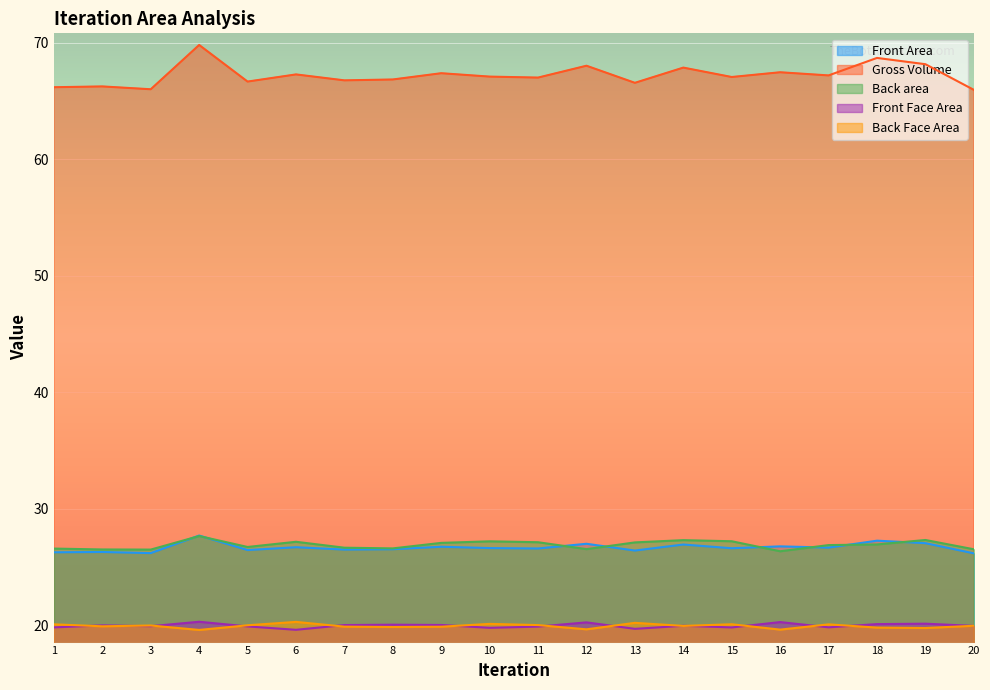

Rank the series by their maximum value, from highest to lowest.

Gross Volume, Front Area, Back area, Front Face Area, Back Face Area